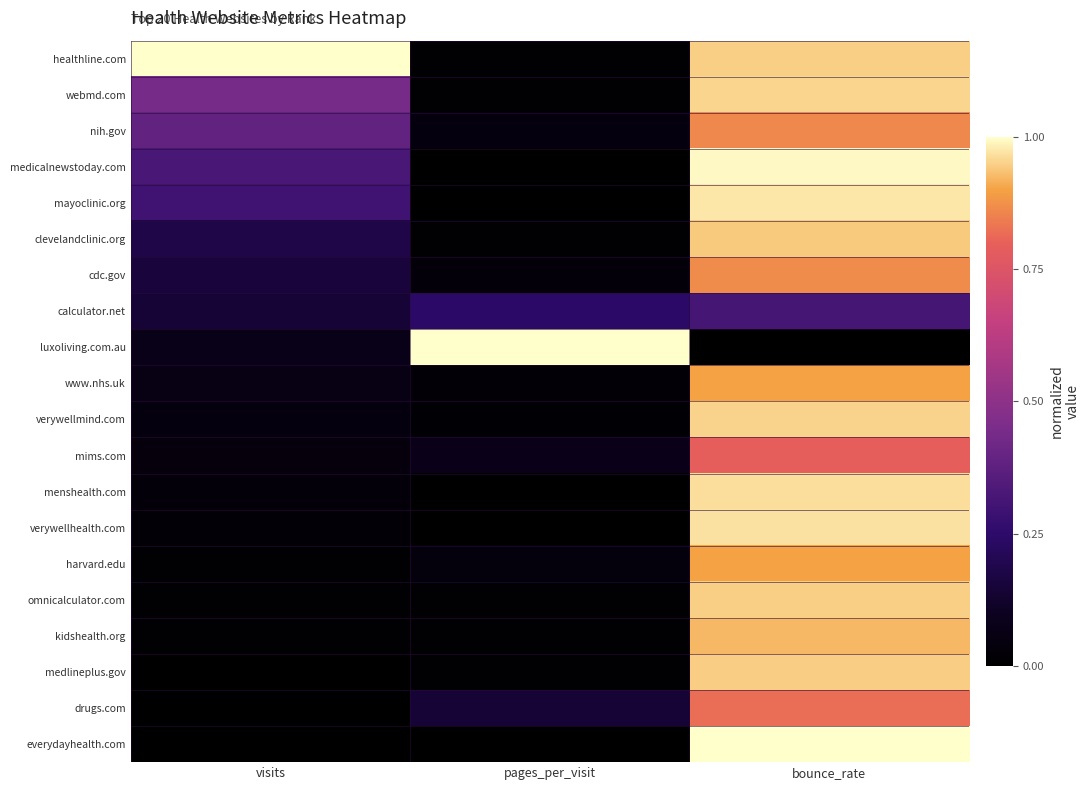

Rank the series by their maximum value, from highest to lowest.

healthline.com, luxoliving.com.au, everydayhealth.com, medicalnewstoday.com, mayoclinic.org, verywellhealth.com, menshealth.com, webmd.com, verywellmind.com, omnicalculator.com, medlineplus.gov, clevelandclinic.org, kidshealth.org, harvard.edu, www.nhs.uk, cdc.gov, nih.gov, drugs.com, mims.com, calculator.net